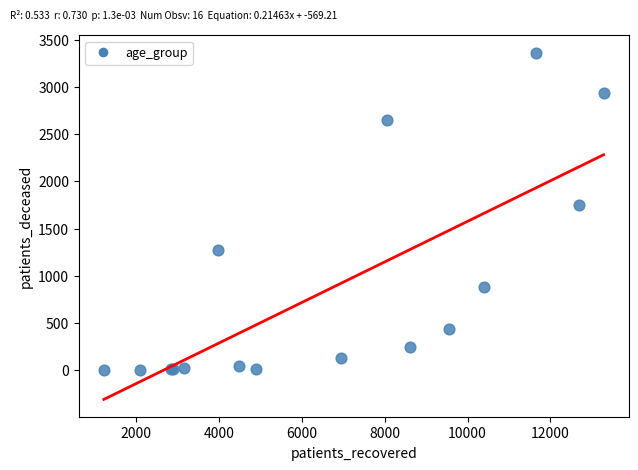

What Y value in the scatter plot is closest to 1682?

1746